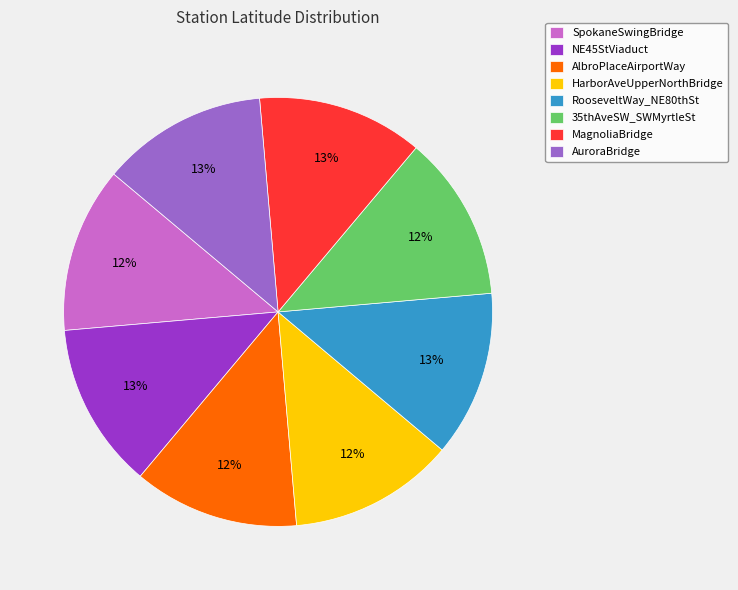

To the nearest percent, what percentage of the pie is AuroraBridge?

13%